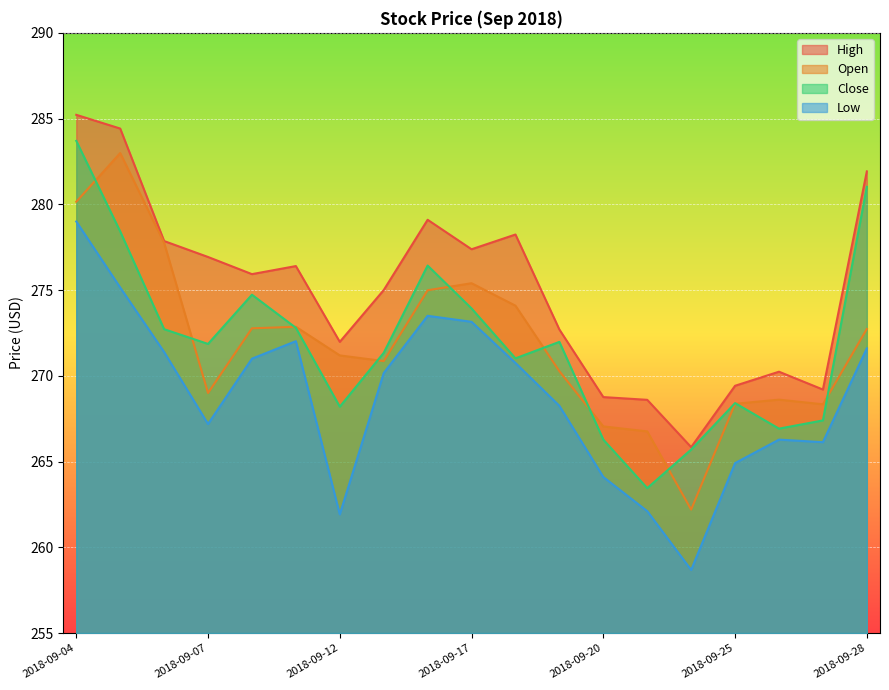

Between 2018-09-25 and 2018-09-07, which is larger?

2018-09-07